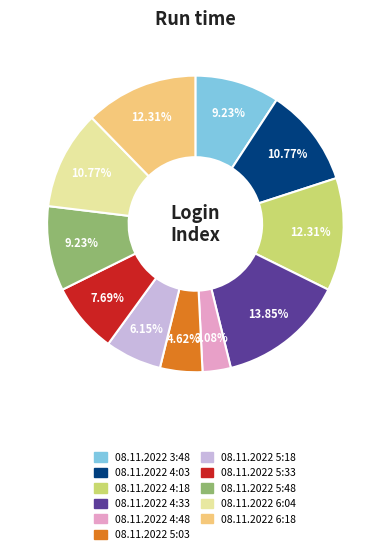

Which category has the biggest portion of the pie?

08.11.2022 4:33